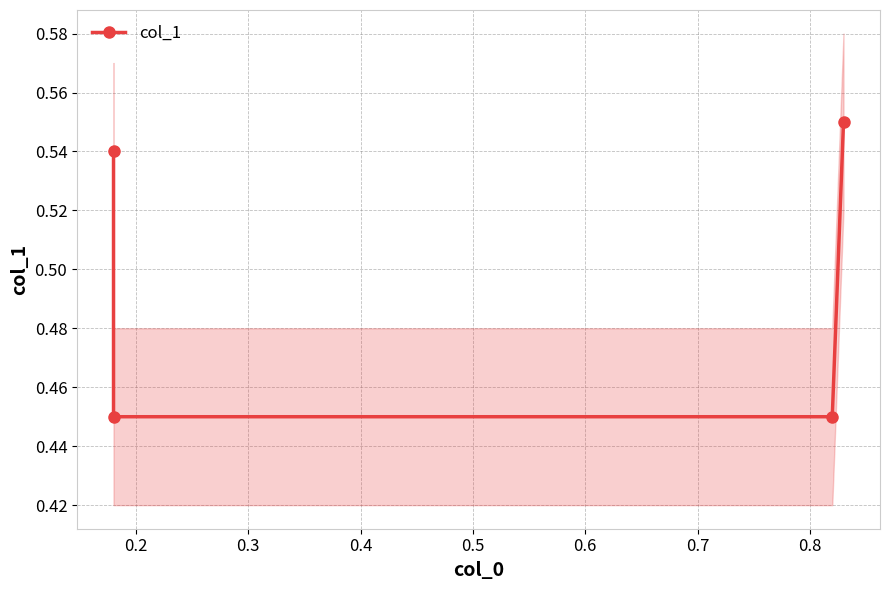

Reading left to right, transcribe all the data shown in this chart.

0.5	0.5	0.5	0.6